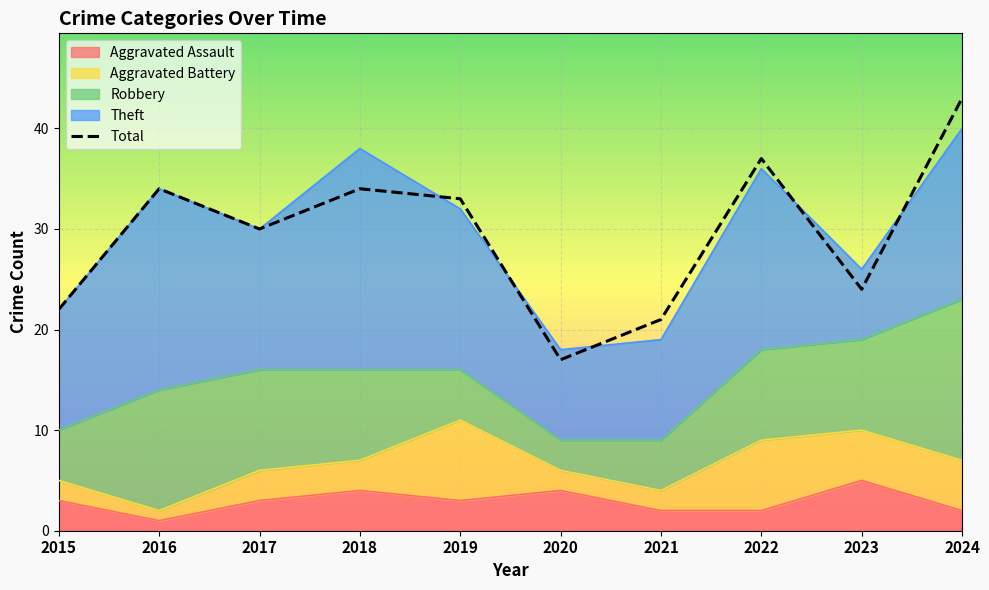

List the labels in order of Aggravated Assault value, largest first.

2023, 2018, 2020, 2015, 2017, 2019, 2021, 2022, 2024, 2016